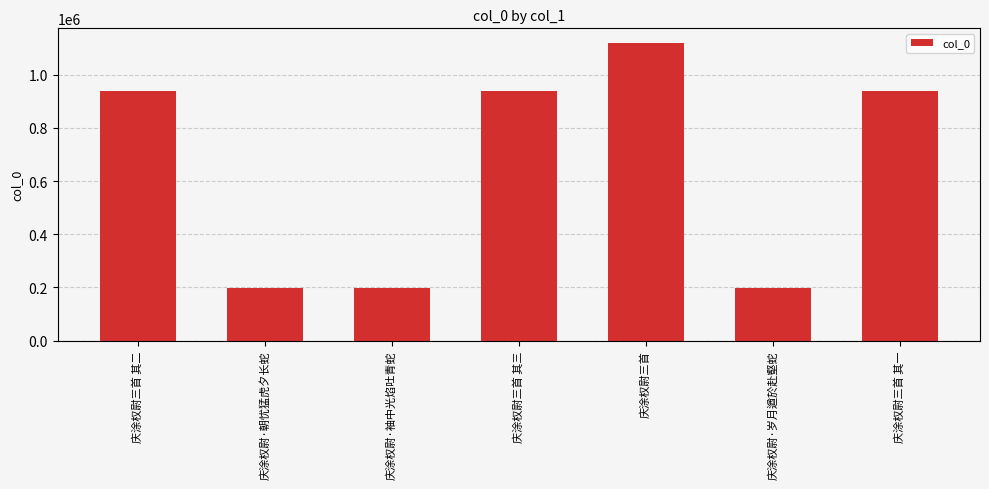

True or false: the data shows 93711 at 庆涂权尉·岁月遒於赴壑蛇.

False